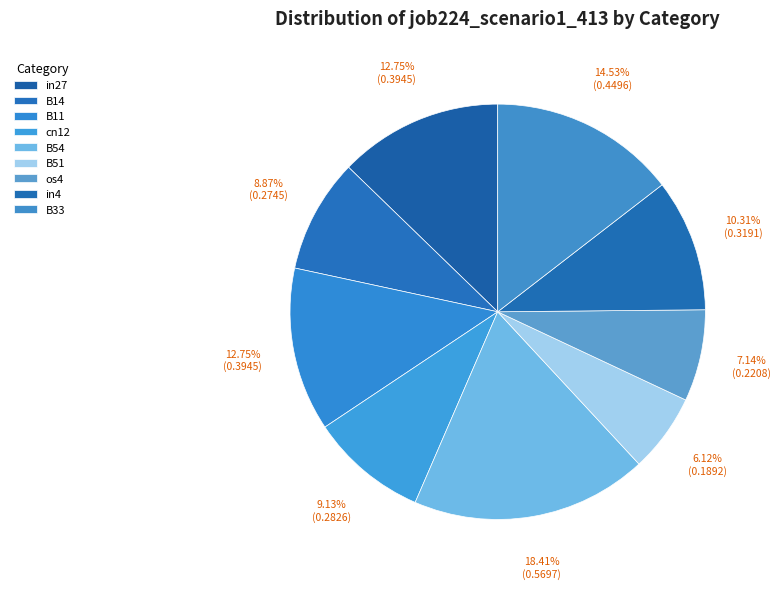

Rank the categories by value from lowest to highest.

B51, os4, B14, cn12, in4, in27, B11, B33, B54